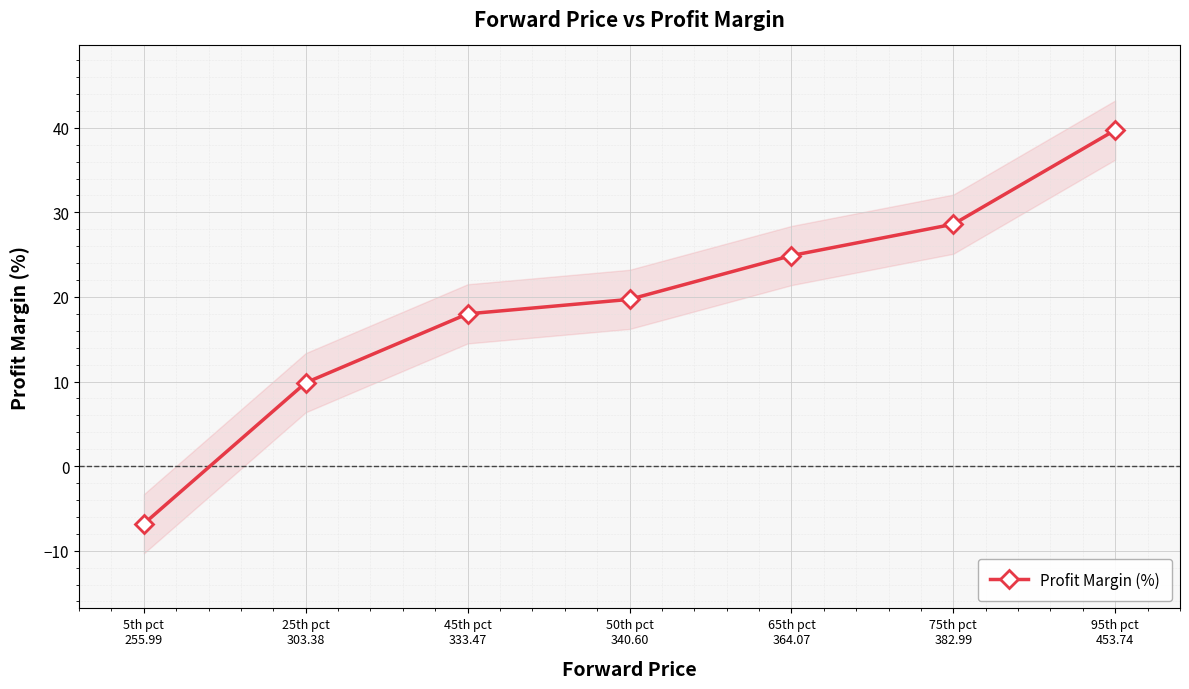

What is the value of the 1st point from the left?

-6.8